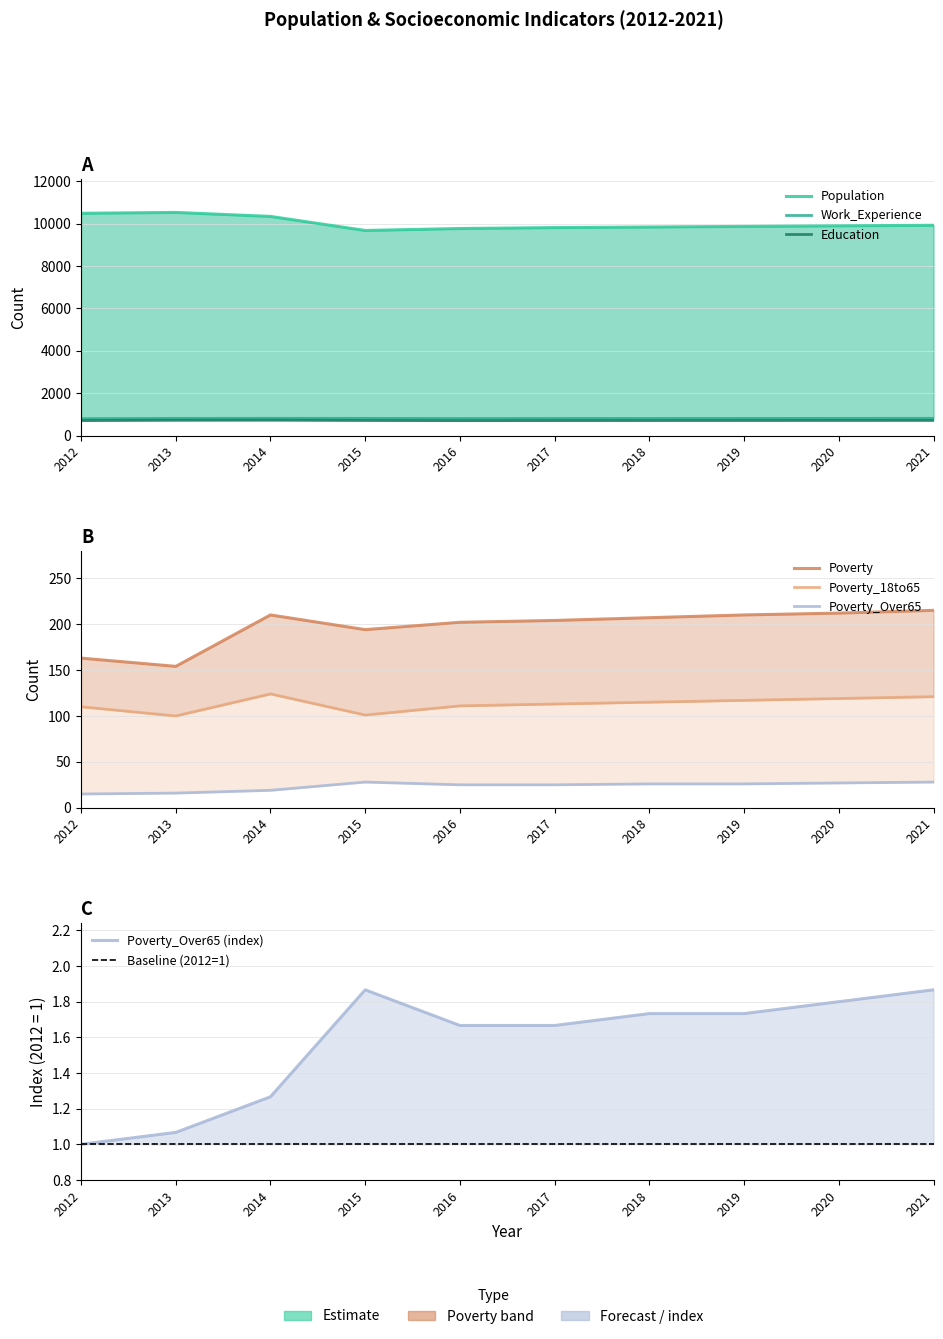

What is the difference between the maximum and second lowest values in the Work_Experience series?

10.0